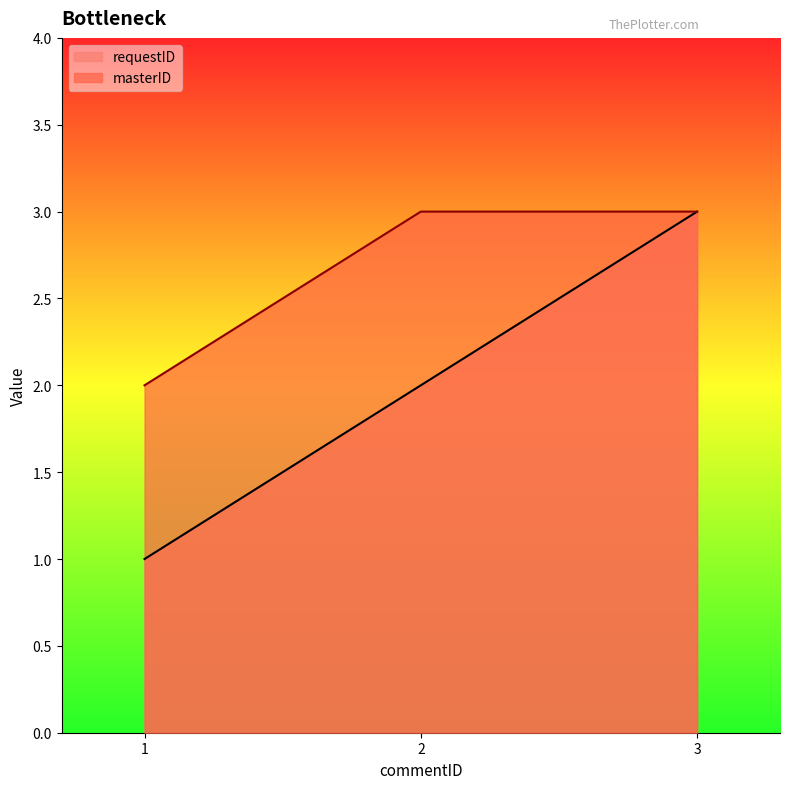

What is the average value of the requestID series?

2